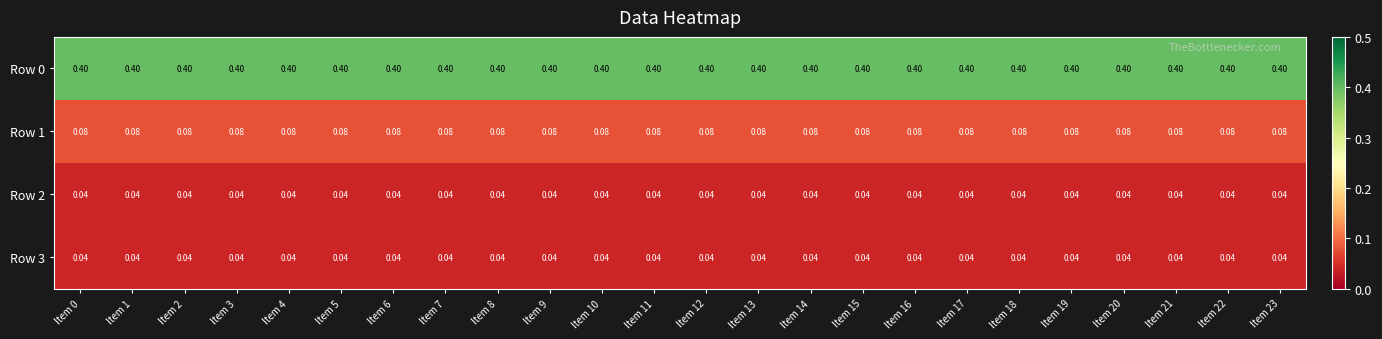

How many series are shown in this chart?

4